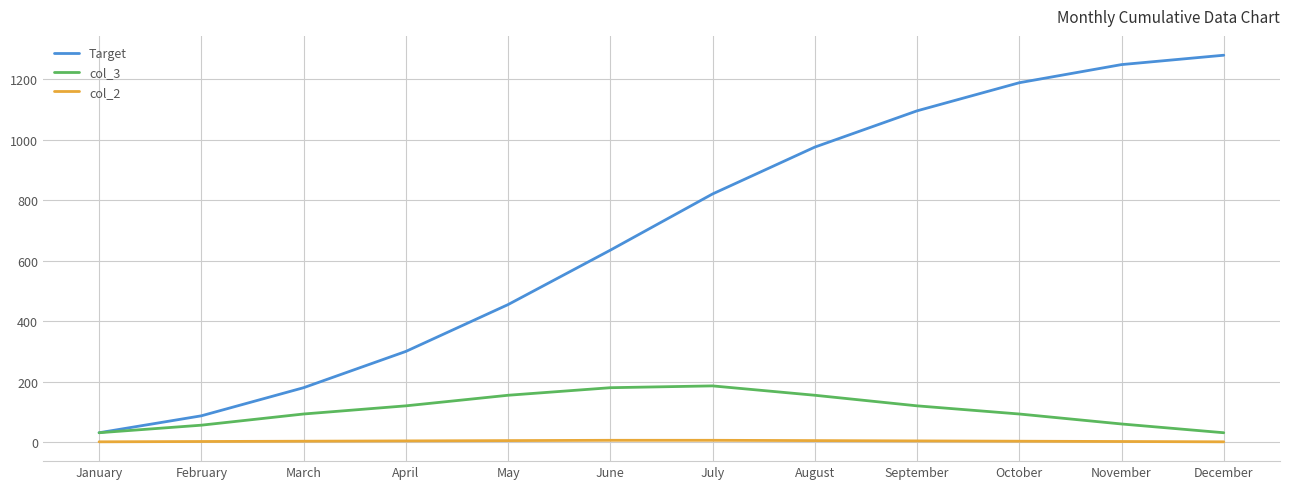

True or false: col_2 and Target intersect in this chart.

False